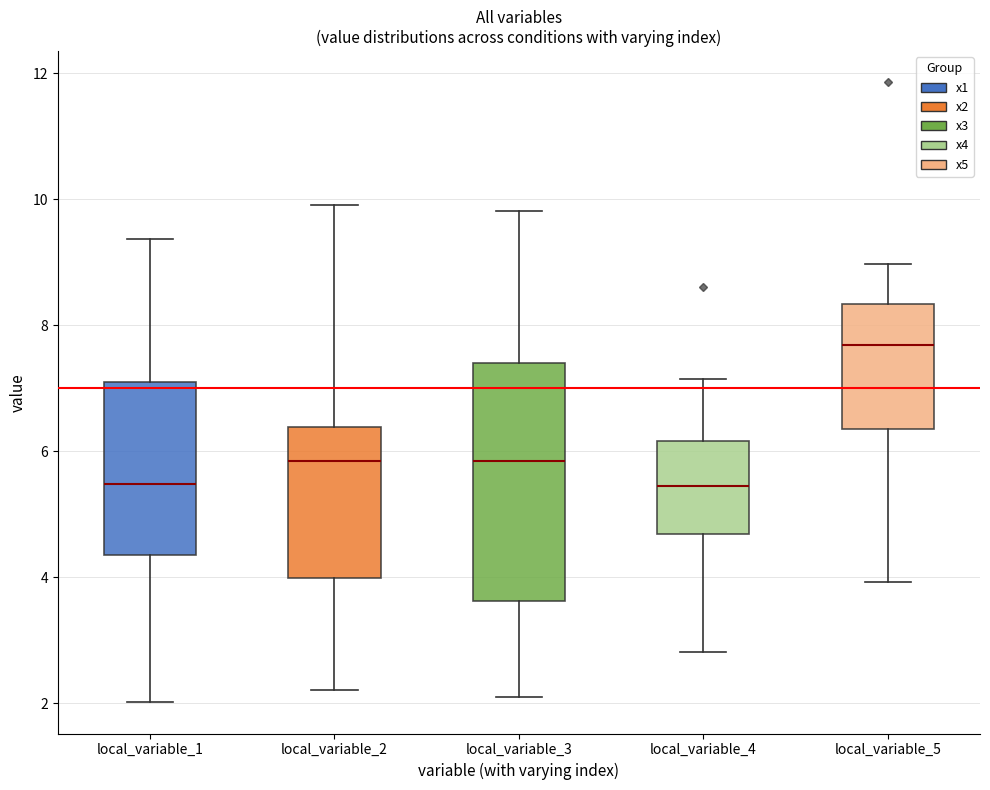

Reading left to right, transcribe this box plot: for each box, give where its median line is, the range the box spans, and where its two whiskers end, as read against the y-axis. The values are not printed on the chart, so give them approximately, as read against the axis.

local_variable_1: median 5.4, box 4.4 to 7.2, whiskers 2.0 to 9.4
local_variable_2: median 5.8, box 4.0 to 6.4, whiskers 2.2 to 10.0
local_variable_3: median 5.8, box 3.6 to 7.4, whiskers 2.0 to 9.8
local_variable_4: median 5.4, box 4.6 to 6.2, whiskers 2.8 to 7.2
local_variable_5: median 7.6, box 6.4 to 8.4, whiskers 4.0 to 9.0